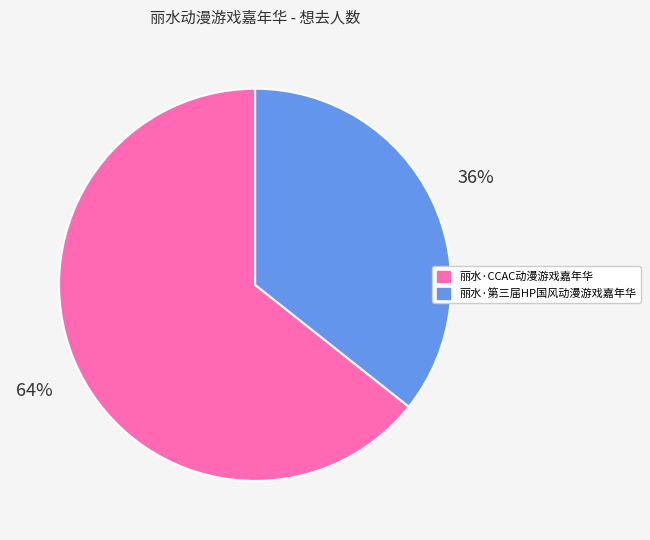

Which slice is the smallest?

丽水·第三届HP国风动漫游戏嘉年华